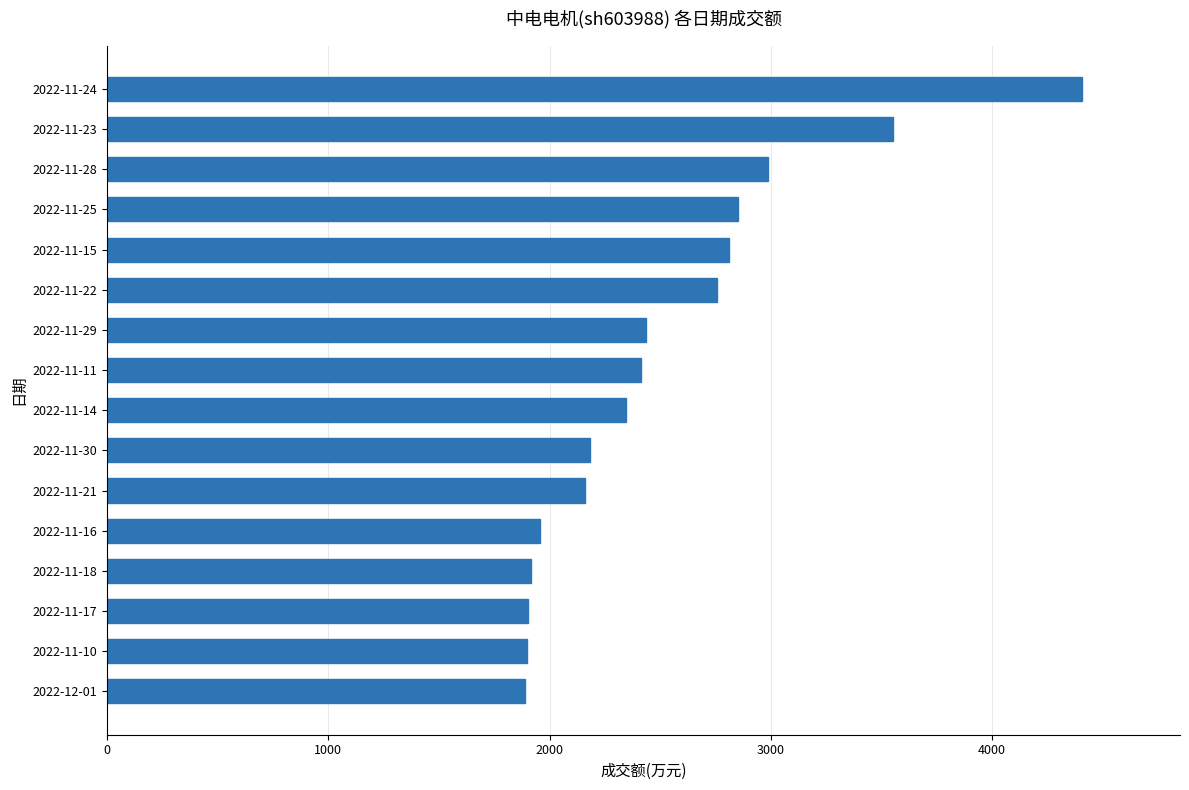

Does the chart contain stacked bars?

No